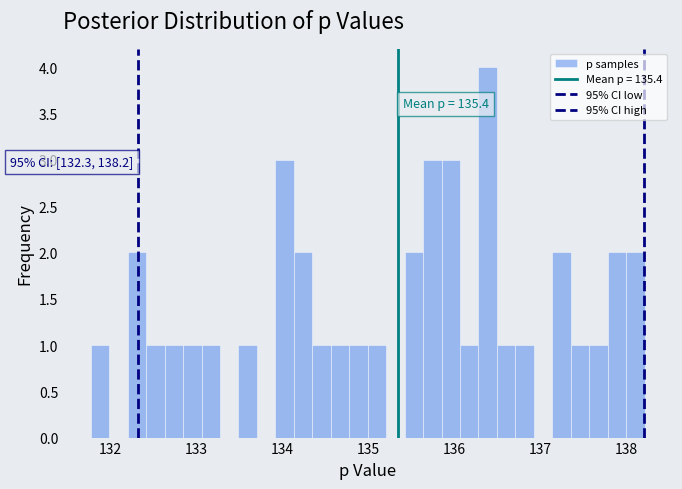

Around what value on the x-axis is the tallest bar? Give the approximate position of its centre, as read against the axis.

136.4